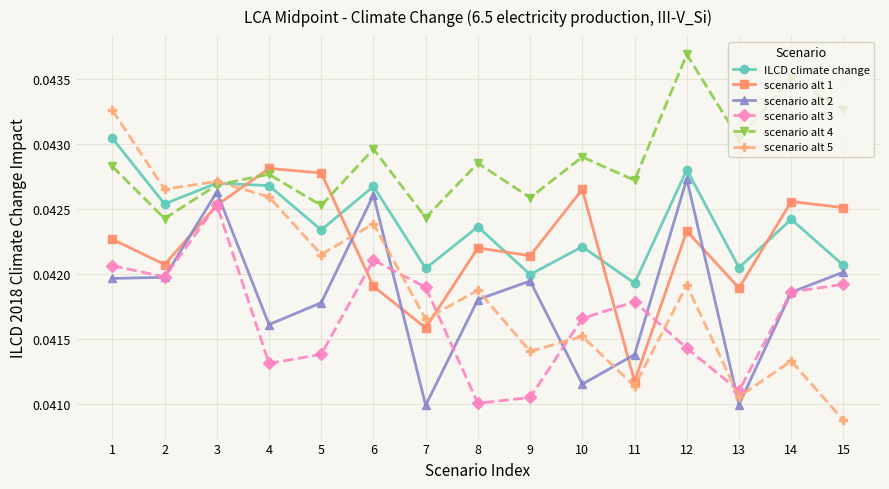

Which series changed the most between 1 and 11?

scenario alt 5